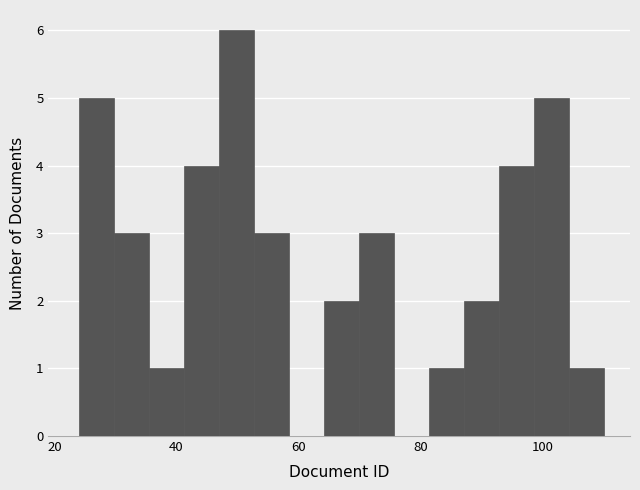

Around what value on the x-axis is the tallest bar? Give the approximate position of its centre, as read against the axis.

50